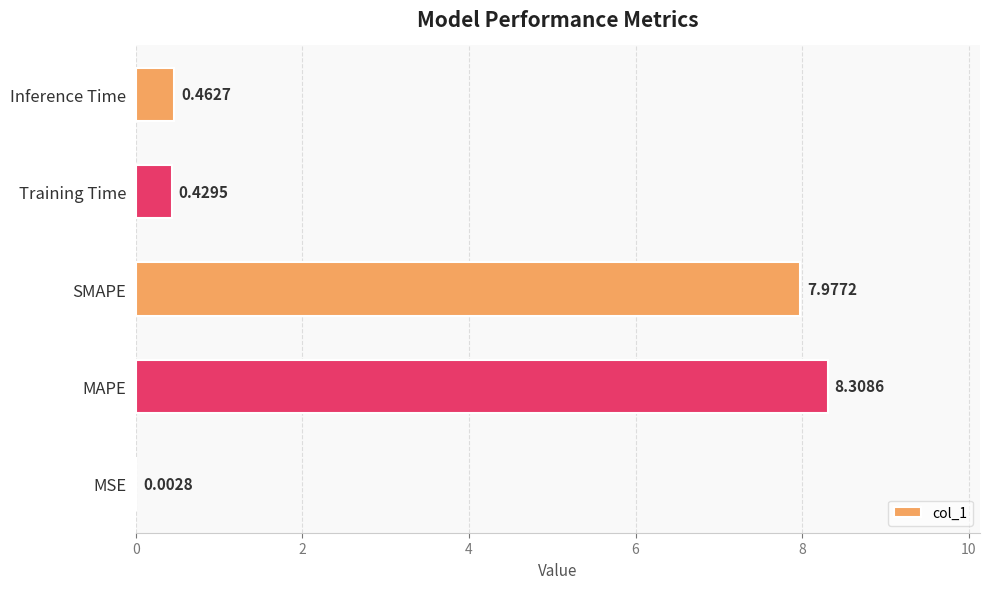

Where is the data nearest to the value 4?

Inference Time